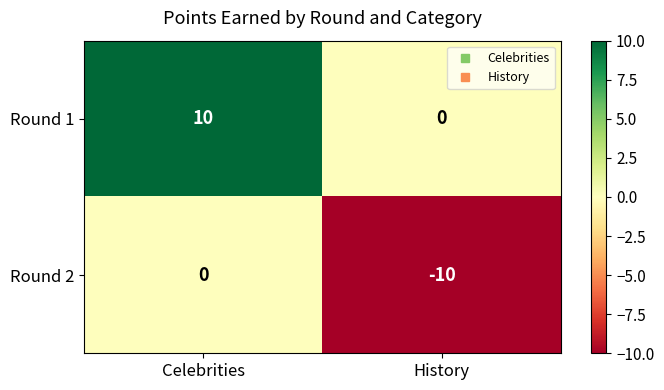

List the series in order of their overall mean, highest first.

Round 1, Round 2